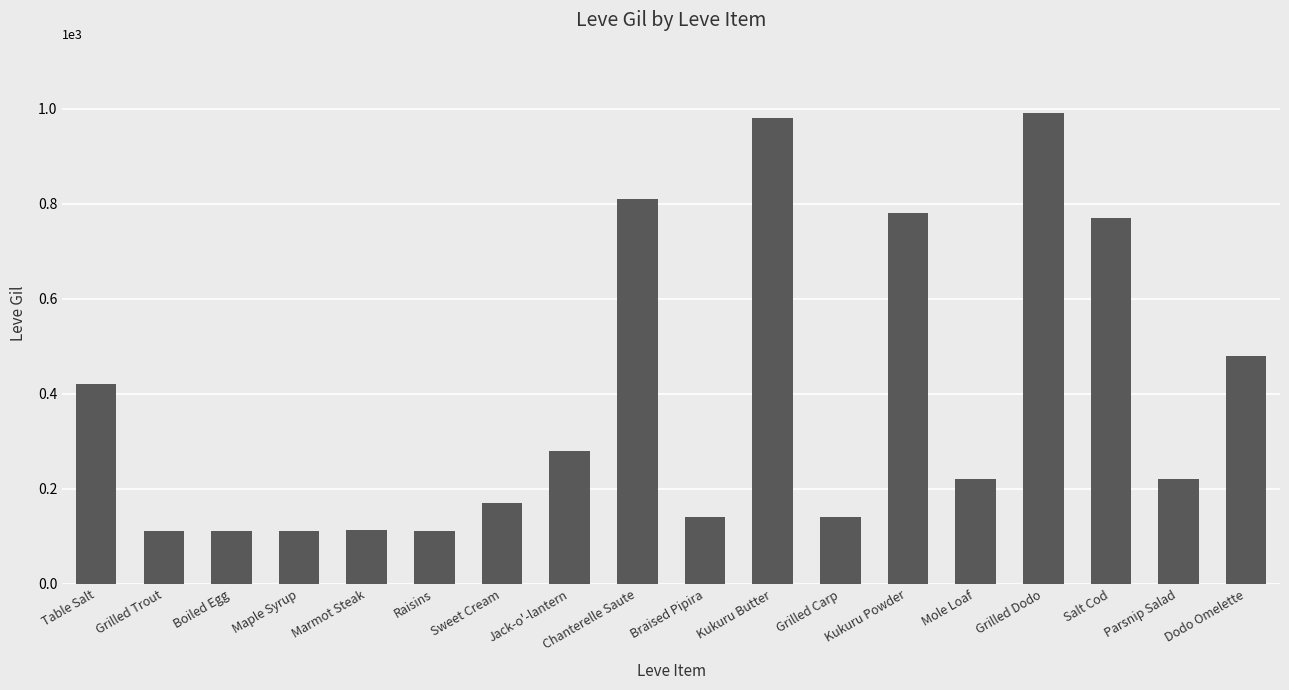

What is the difference between the values at Mole Loaf and Kukuru Butter?

760